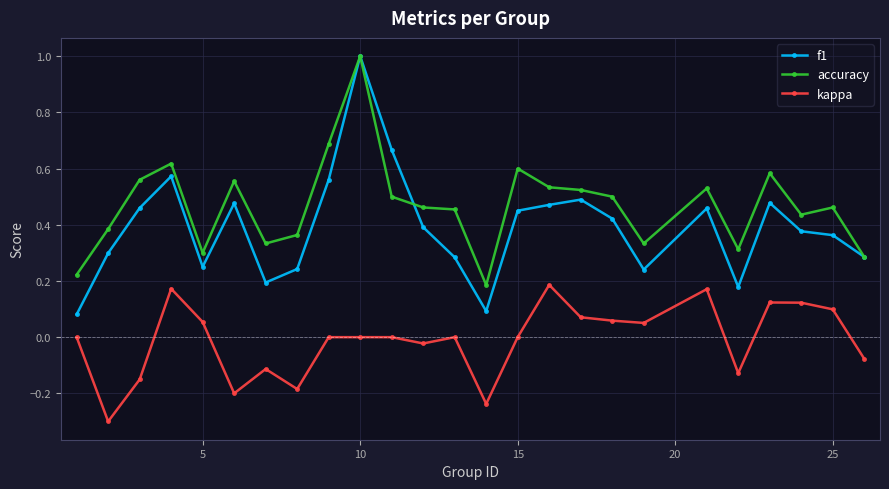

List the series in order of their overall mean, highest first.

accuracy, f1, kappa